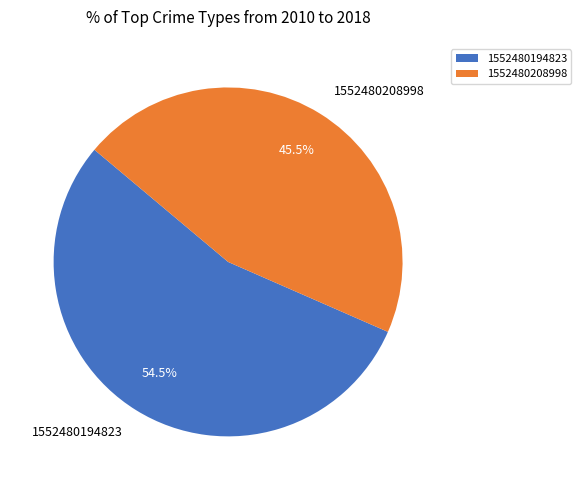

To the nearest percent, what is the combined percentage of 1552480208998 and 1552480194823?

100%